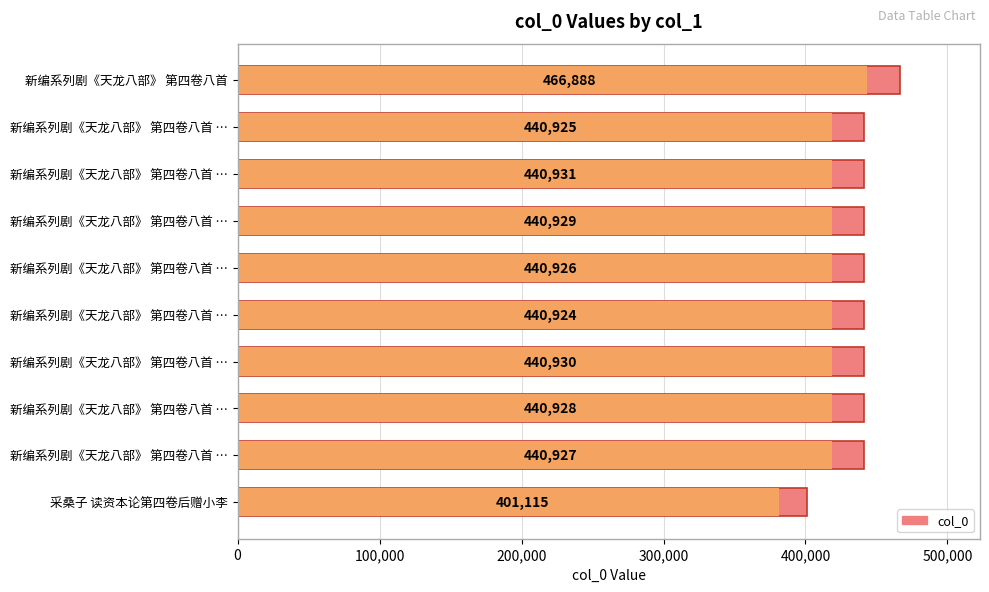

What is the average value?

439542